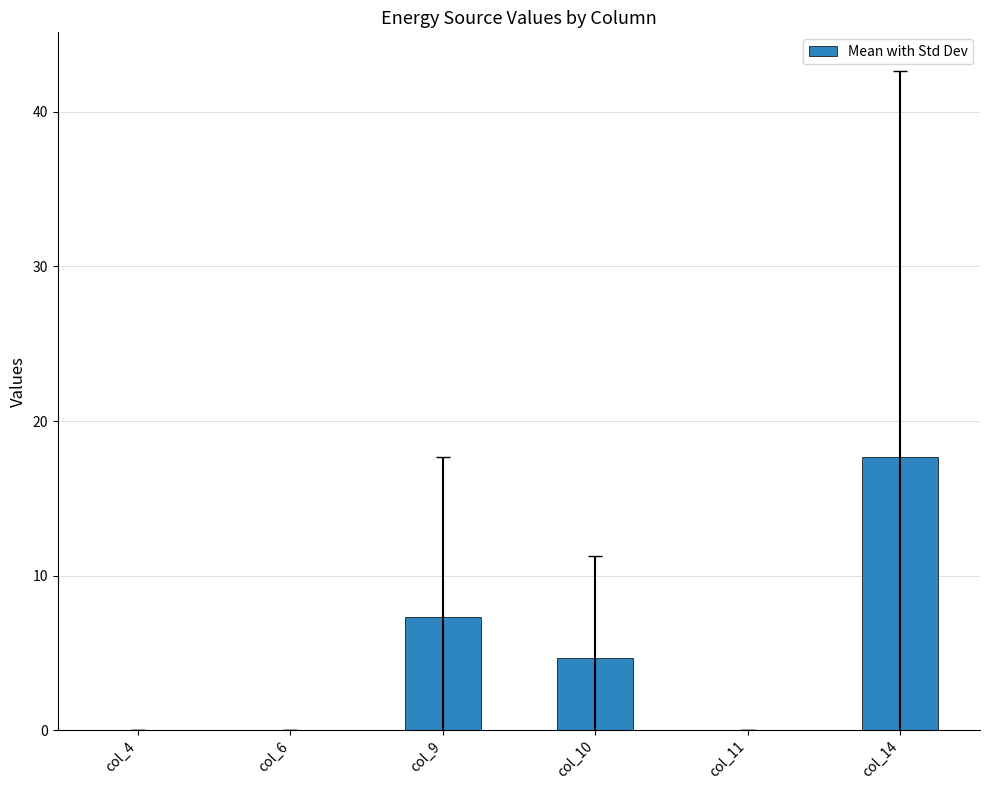

Where does the data first go above 4?

col_9